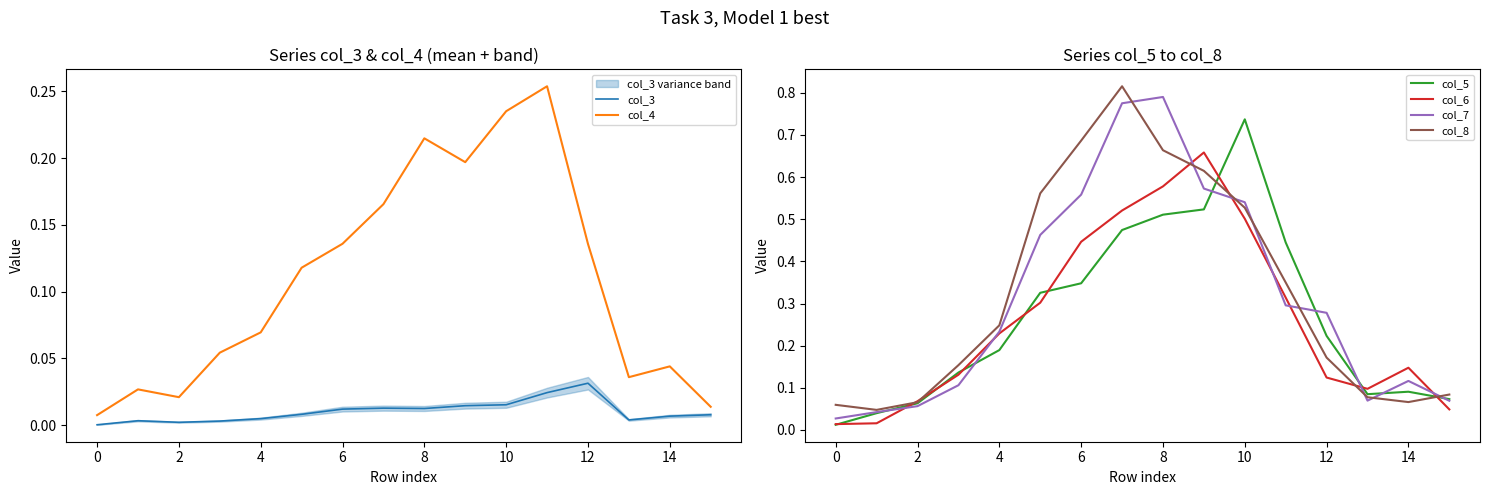

Is it true that col_8 equals 0.2 at 10?

False